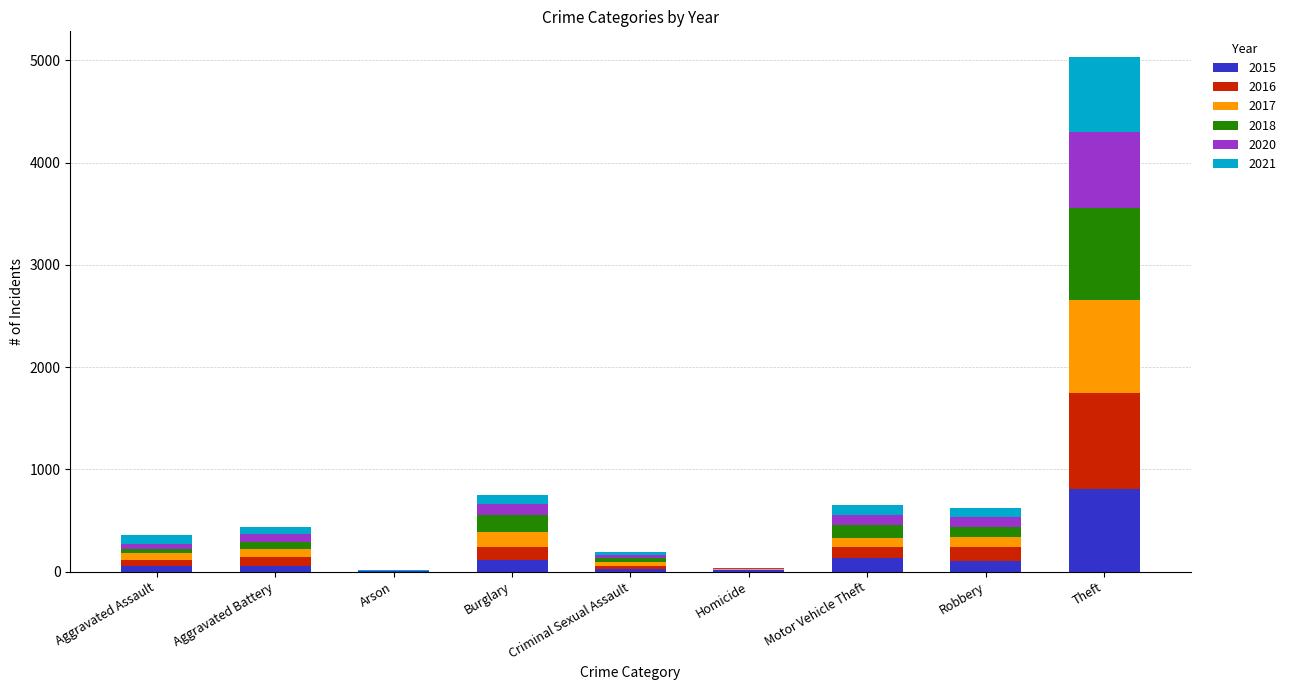

What is the total value across all series at Theft?

5033